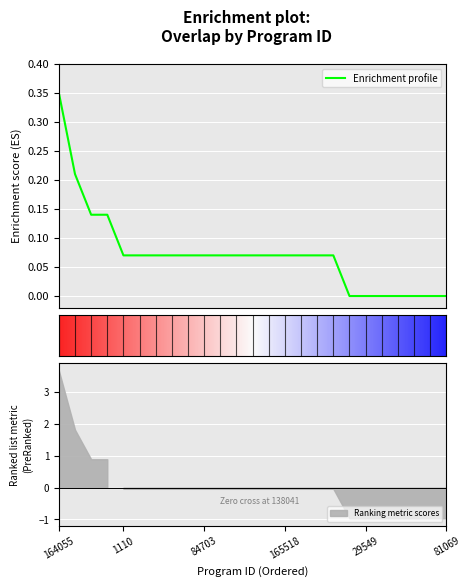

Reading left to right, transcribe all the data shown in this chart.

0.3	0.2	0.1	0.1	0.1	0.1	0.1	0.1	0.1	0.1	0.1	0.1	0.1	0.1	0.1	0.1	0.1	0.1	0.0	0.0	0.0	0.0	0.0	0.0	0.0